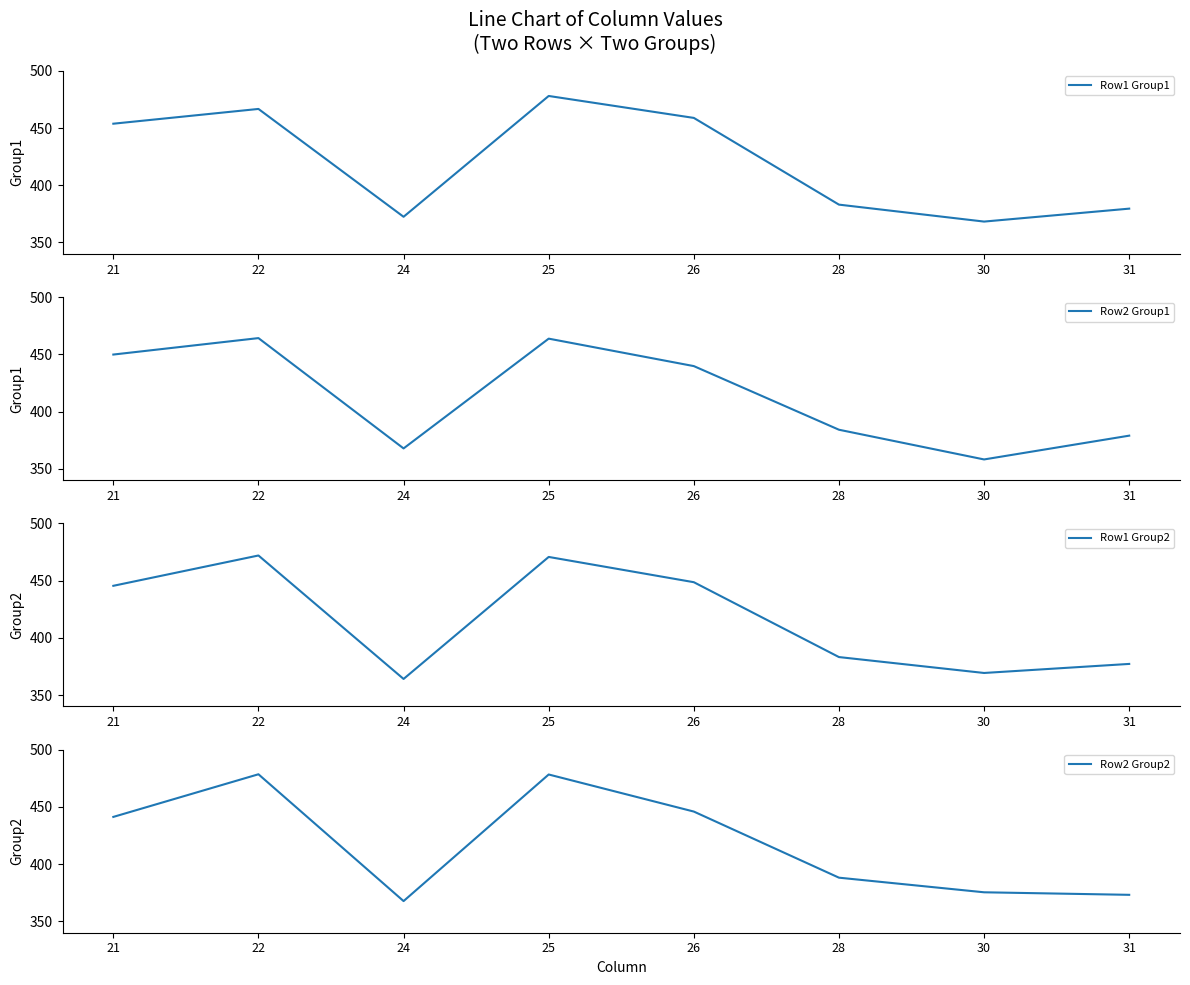

At which label does Row2 Group1 first exceed 439?

21